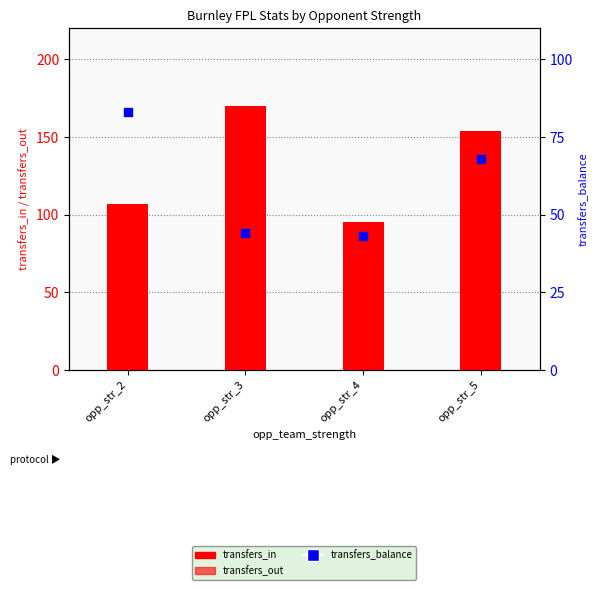

Which series has the largest total across all categories?

transfers_in